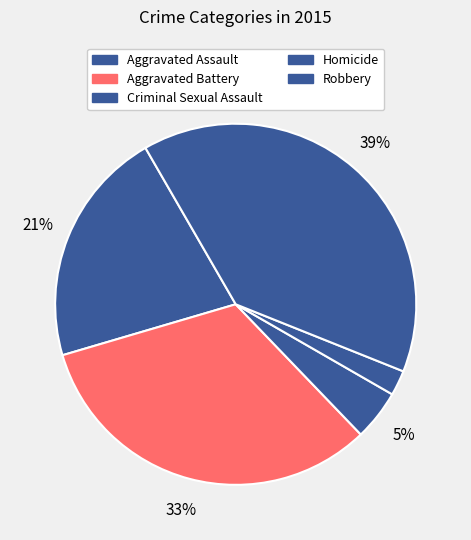

To the nearest percent, what is the difference between the Criminal Sexual Assault and Aggravated Battery slice percentages?

28%